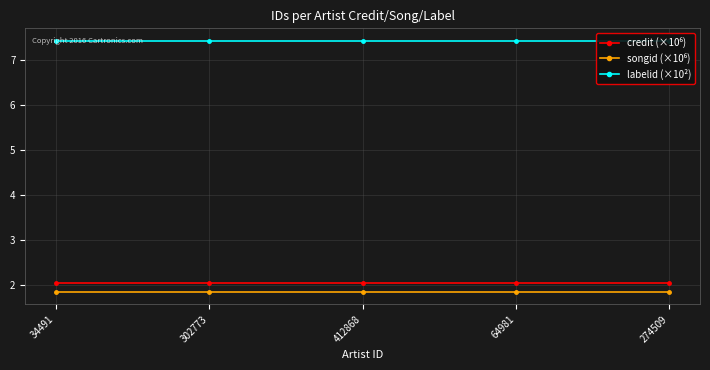

What is the maximum value for songid (×10⁶)?

1.8